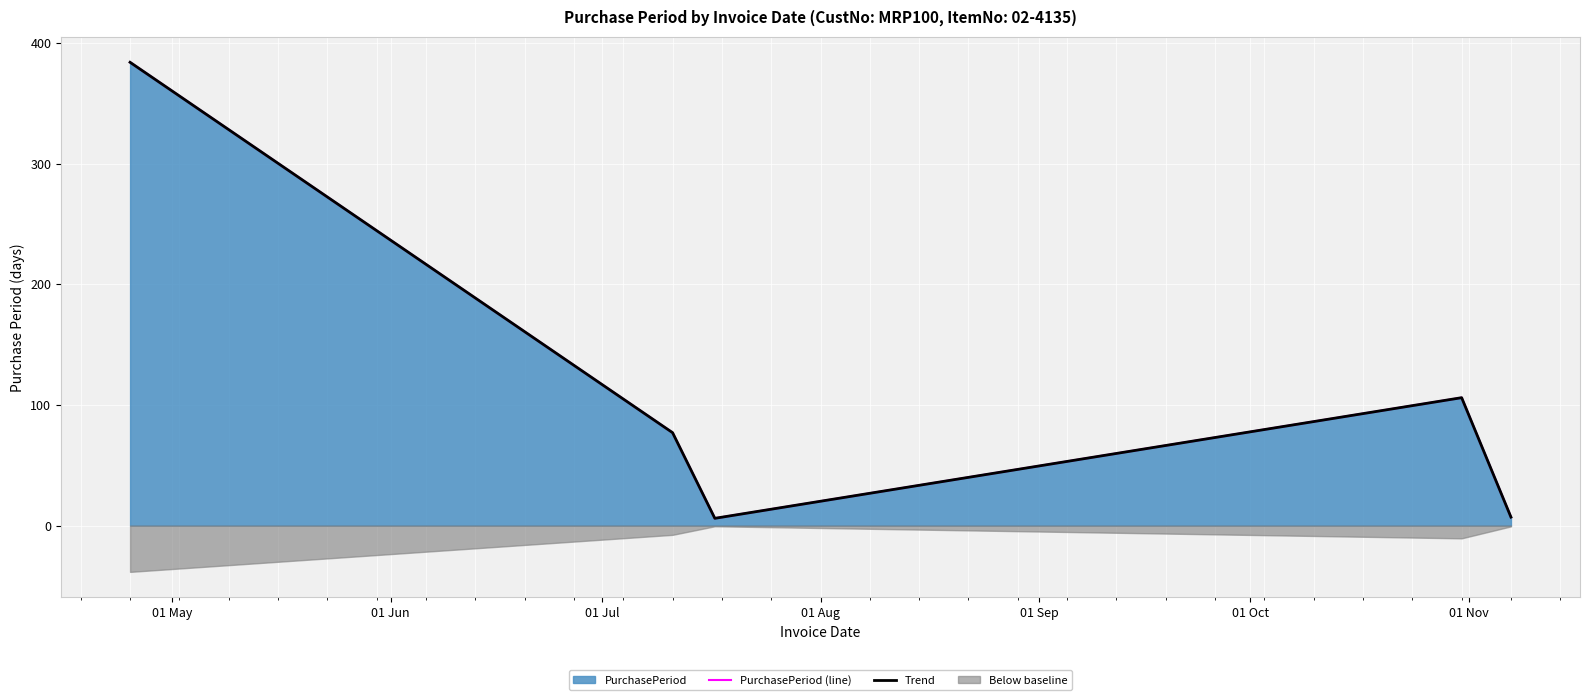

Does the chart display data point markers on the line(s)?

No